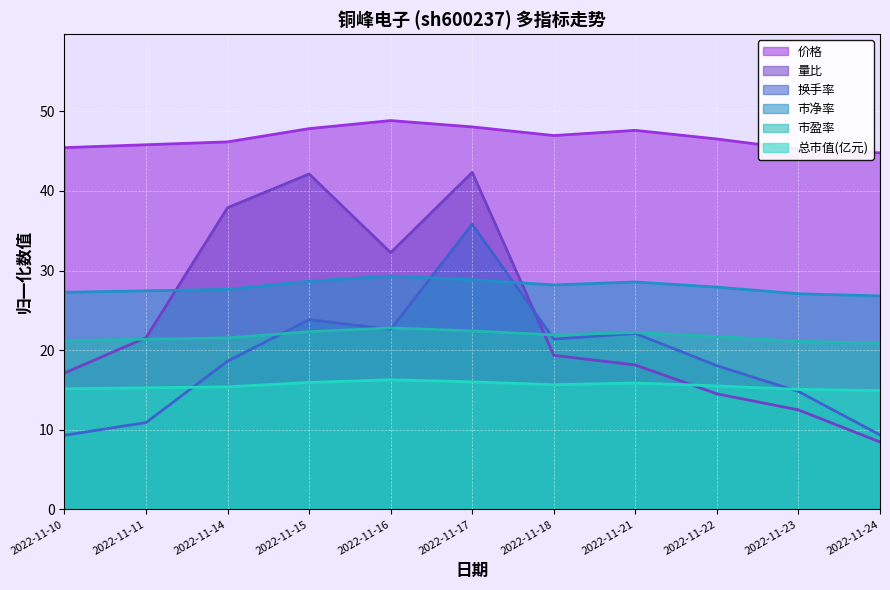

What is the difference between the maximum and minimum values in the 量比 series?

33.9